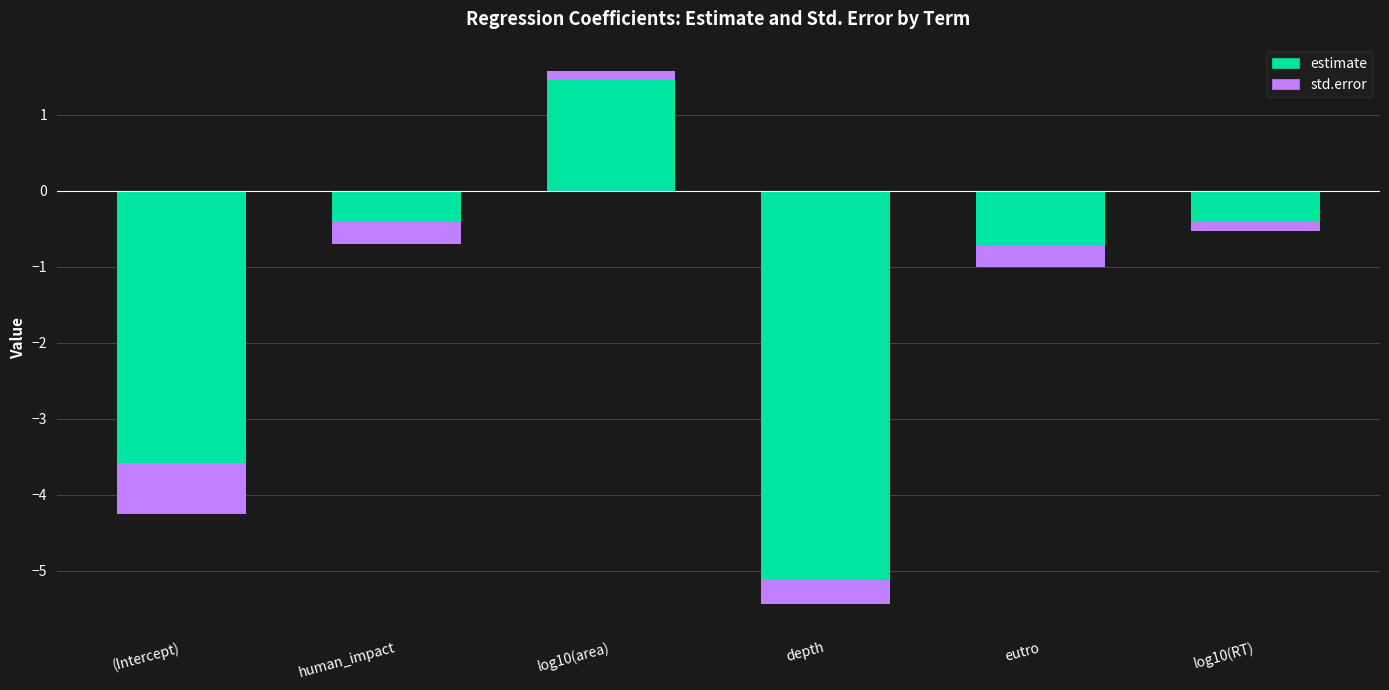

Is the value of estimate at (Intercept) greater than the value of std.error at log10(area)?

No